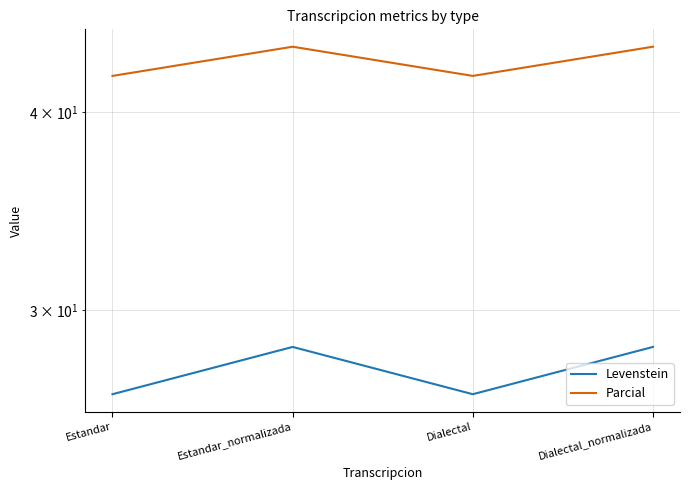

Is the value of Levenstein at Dialectal_normalizada greater than the value of Parcial at Estandar_normalizada?

No